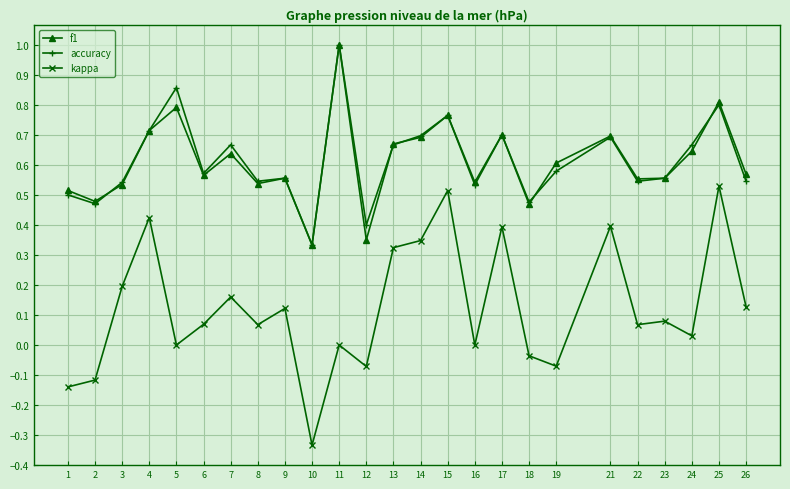

Which series has the largest range (max minus min)?

kappa